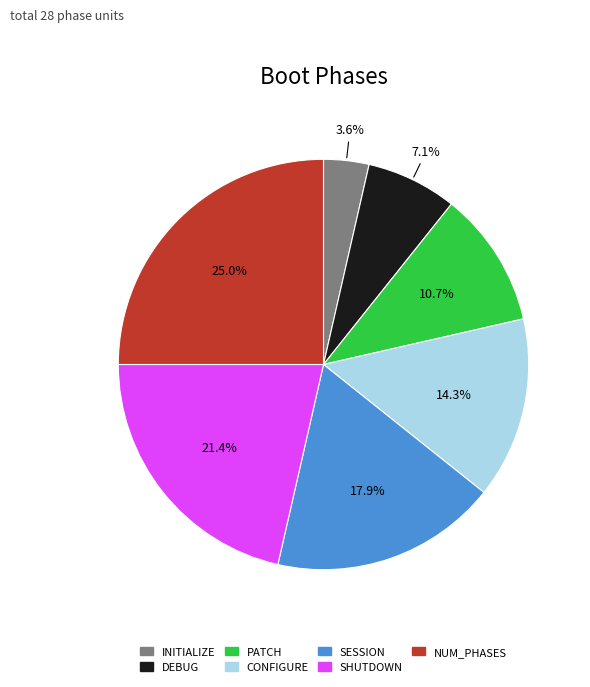

How many slices are in this pie chart?

7